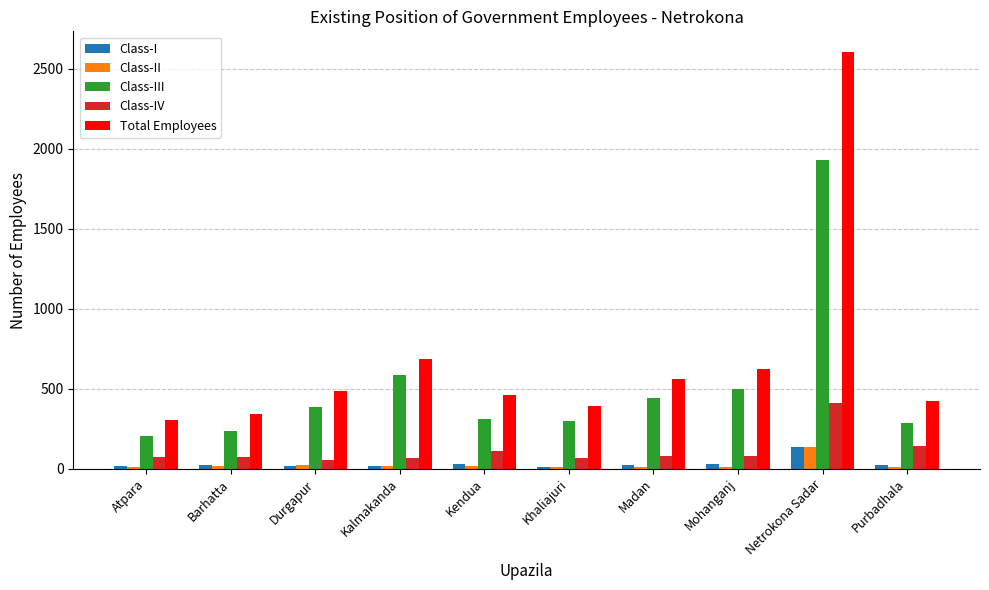

Is it true that Class-I equals 15 at Durgapur?

True